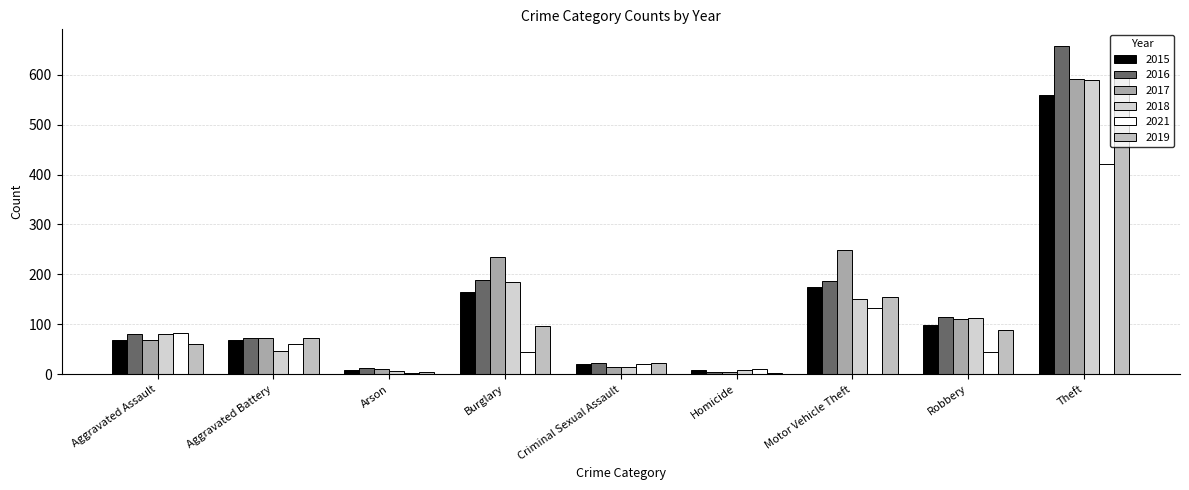

The 2018 series shows 8 at Homicide. True or false?

True